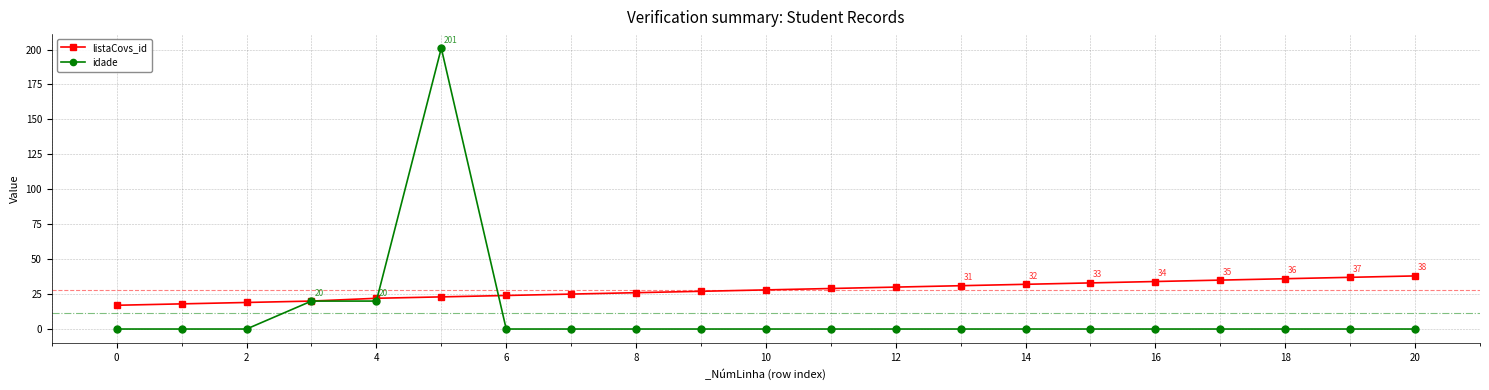

What is the difference between the maximum and minimum values in the listaCovs_id series?

21